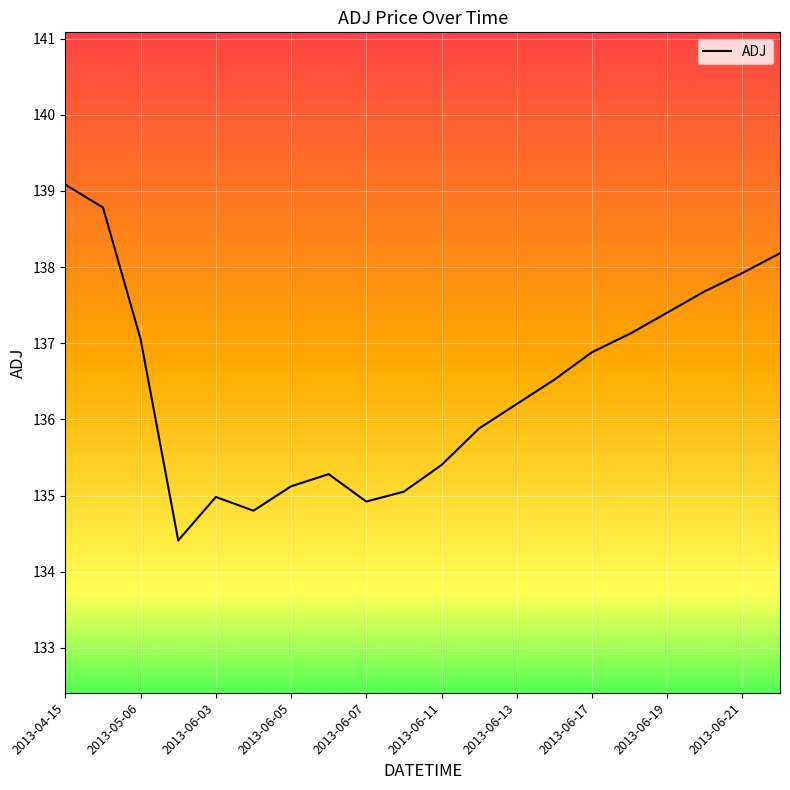

What is the greatest value displayed?

139.1